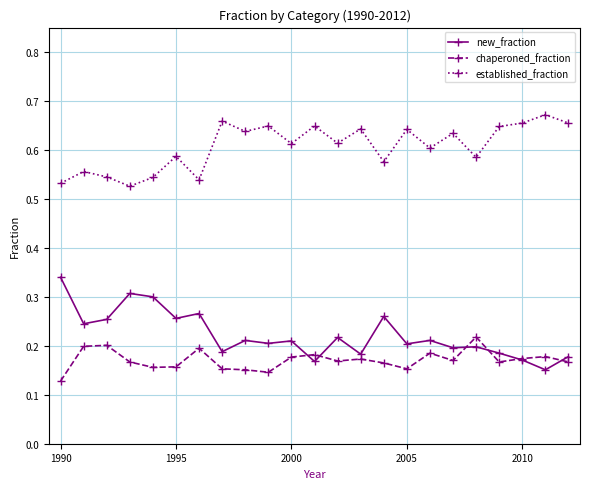

Rank the series by their maximum value, from lowest to highest.

chaperoned_fraction, new_fraction, established_fraction